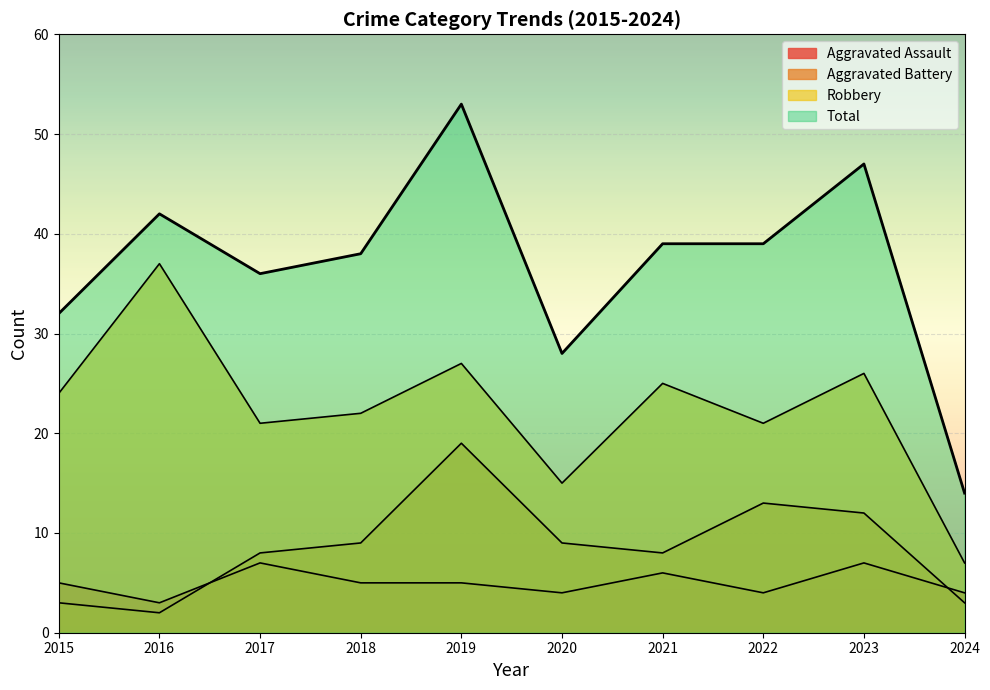

Which series has the largest total across all categories?

Total